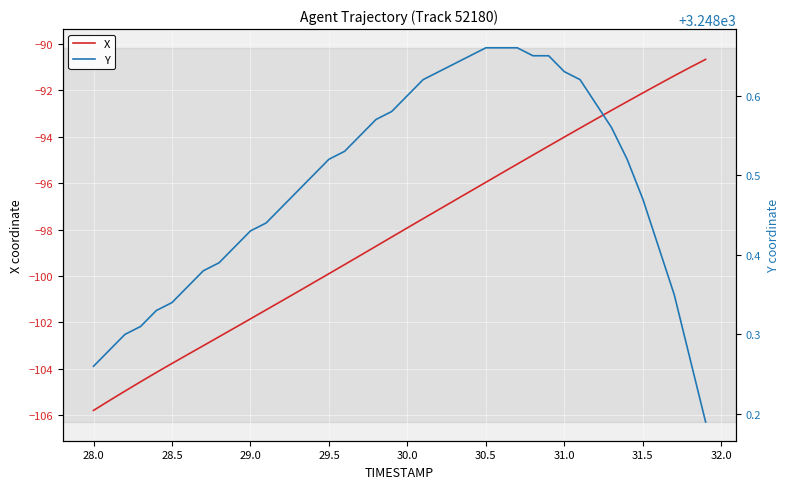

True or false: X and Y intersect in this chart.

False